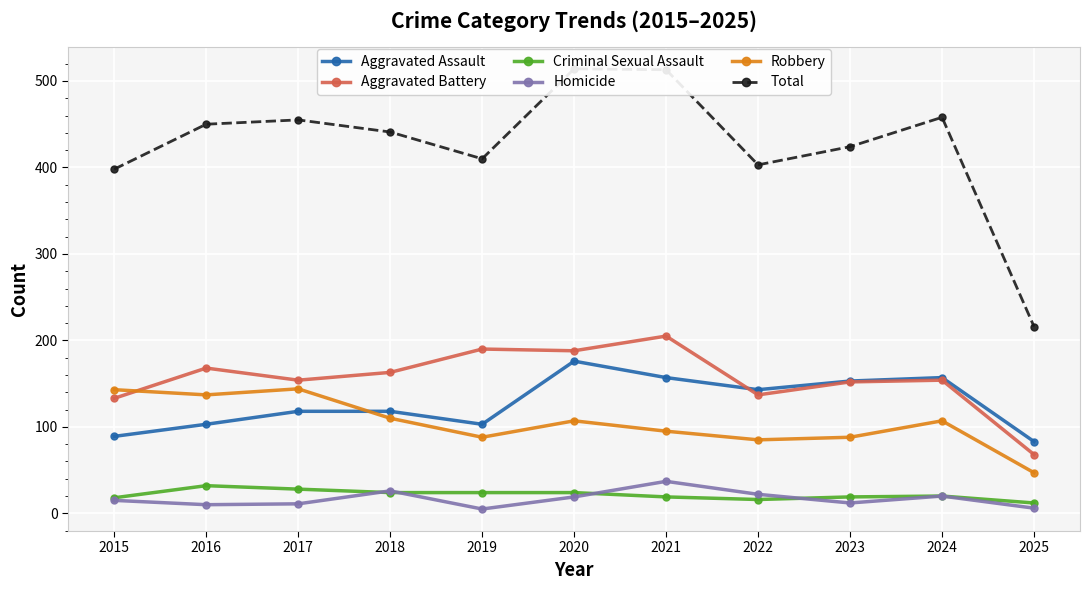

At which category does Aggravated Assault reach its first local valley?

2019